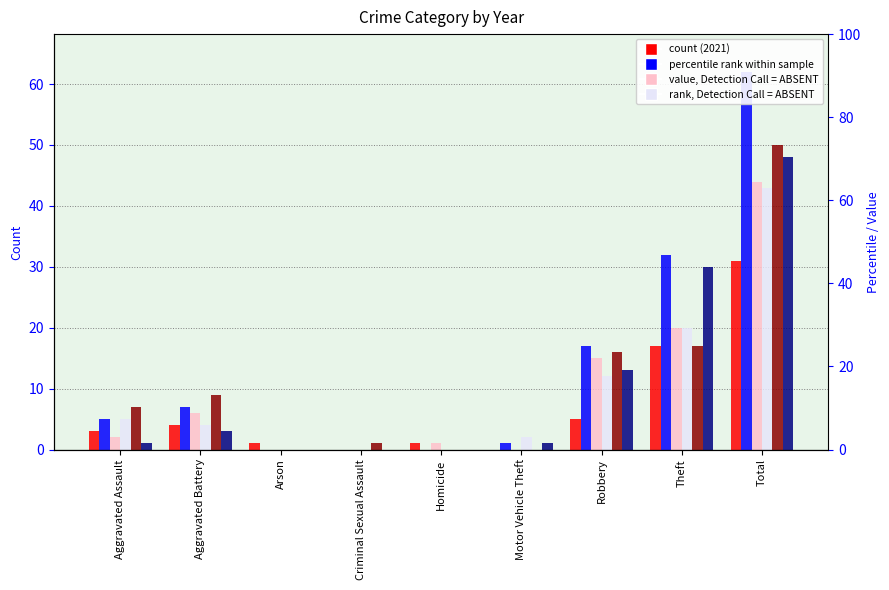

Which series has the largest total across all categories?

2017